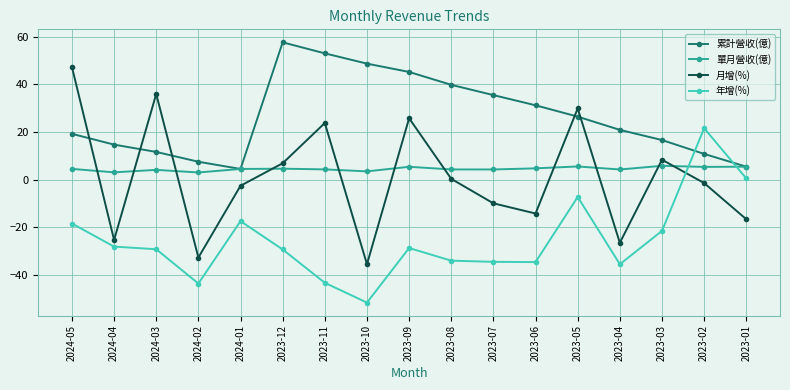

What is the difference between the 累計營收(億) values at 2023-06 and 2023-01?

25.8